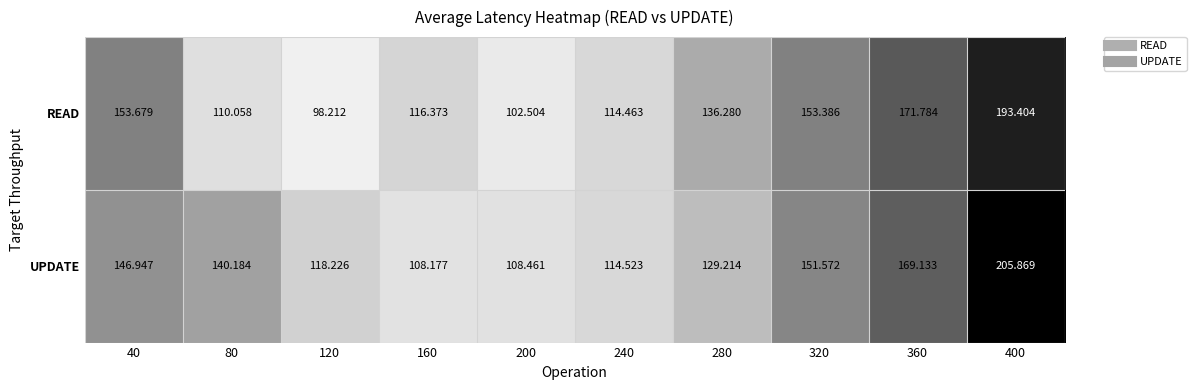

List the series in order of their overall mean, highest first.

UPDATE, READ